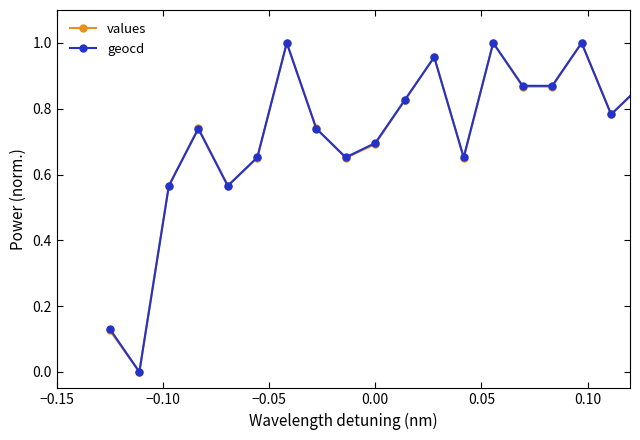

In values, how many points are higher than both neighbors (excluding endpoints)?

5